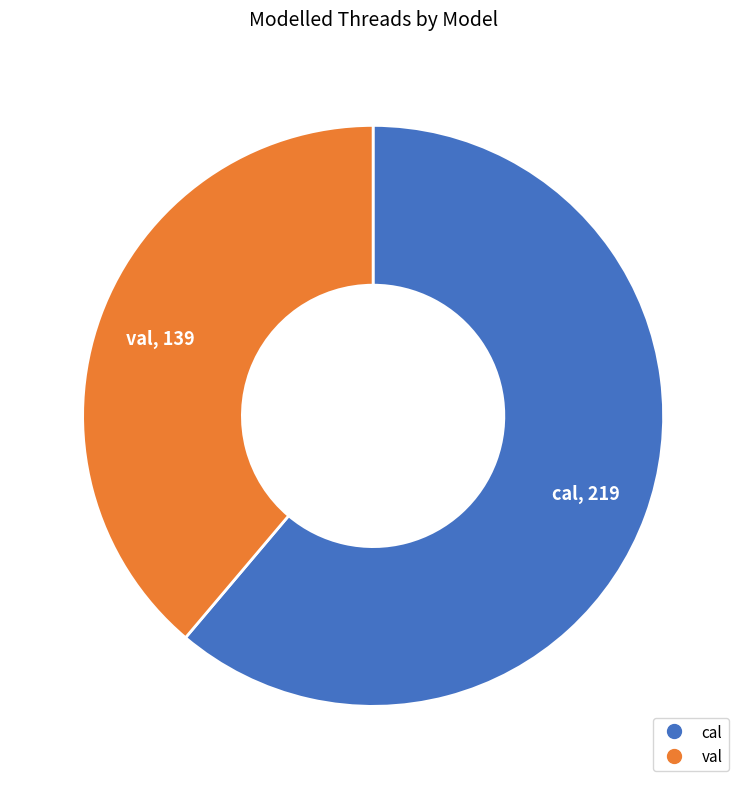

Is the sum of val and cal greater than half?

Yes